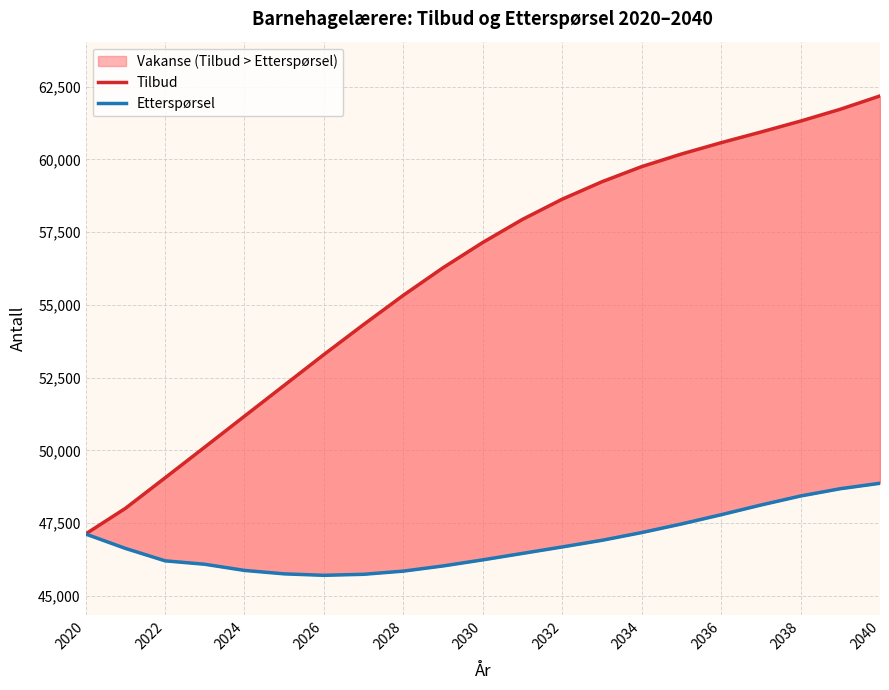

What is the highest value of the Etterspørsel series?

48869